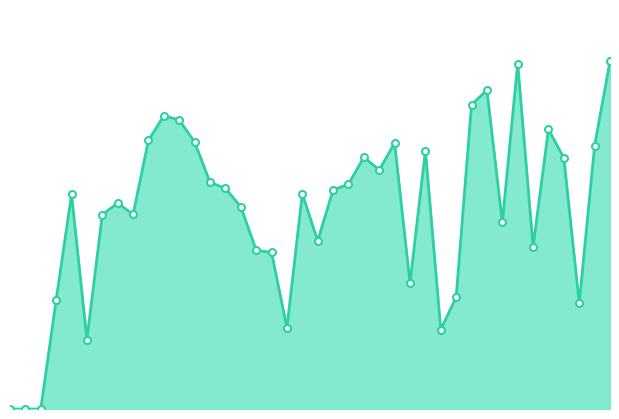

At which label is the value closest to 8?

136